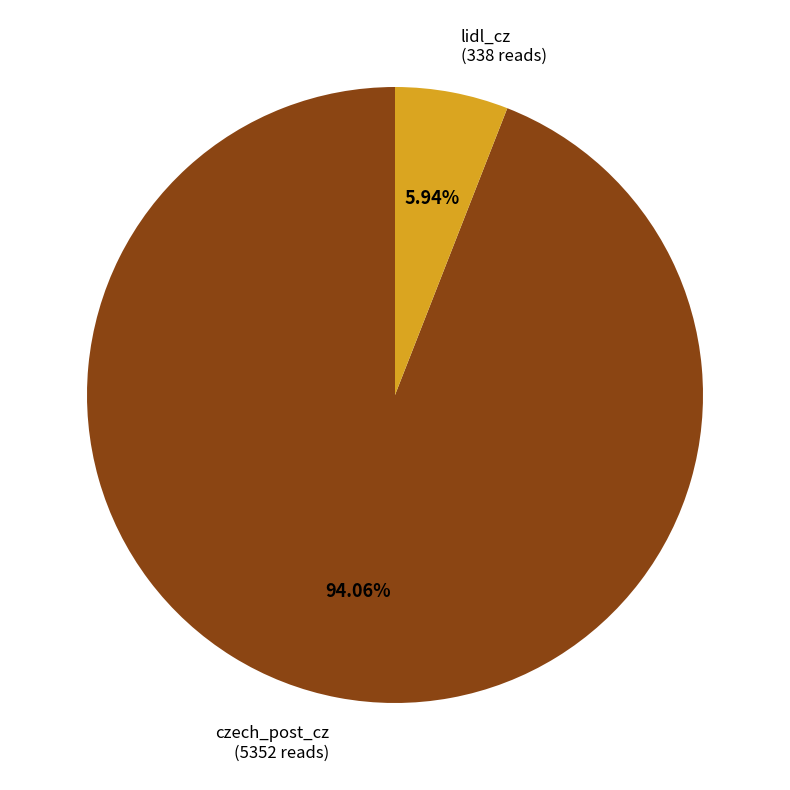

Which has a higher value, czech_post_cz or lidl_cz?

czech_post_cz